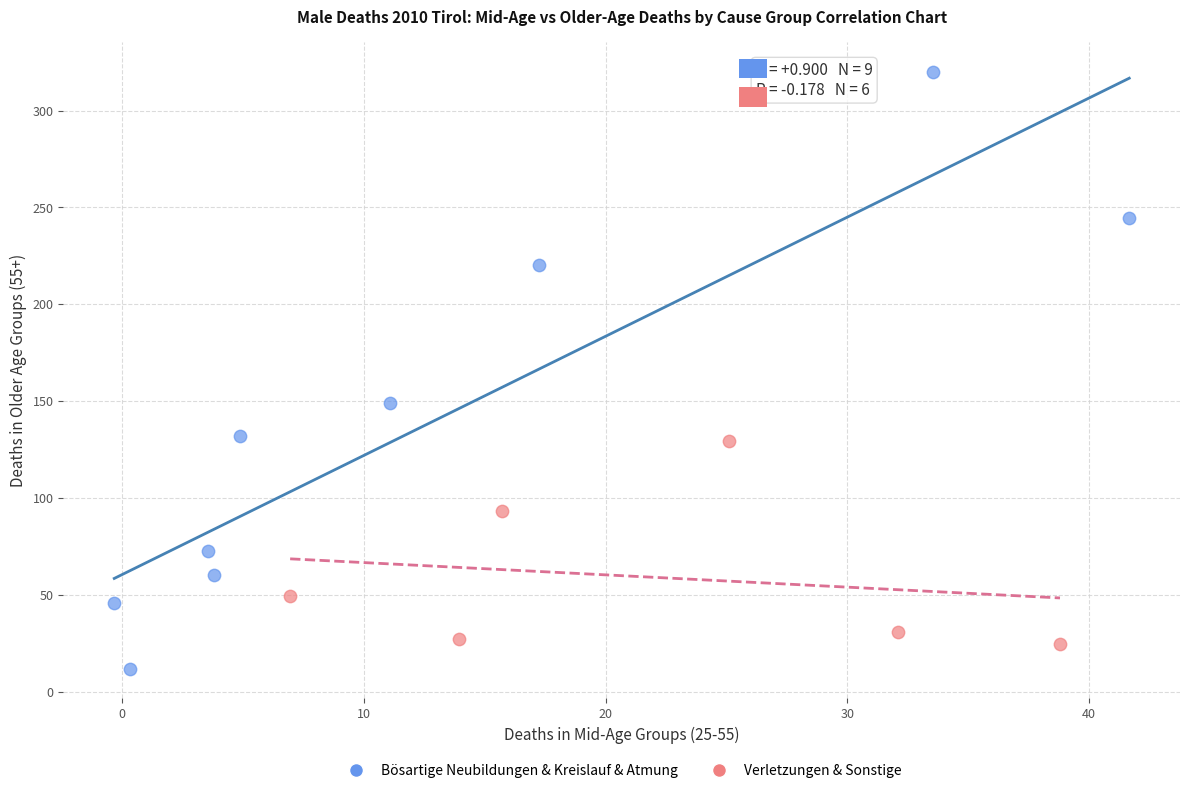

What are all the series names shown in the legend?

Bösartige Neubildungen & Kreislauf & Atmung, Verletzungen & Sonstige